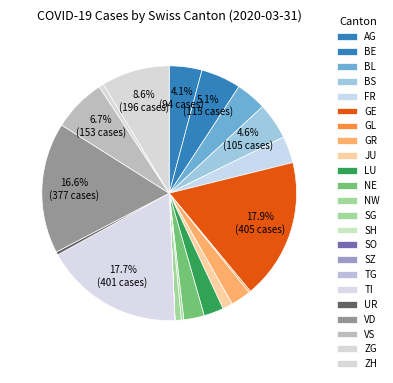

Rank the categories by value from highest to lowest.

GE, TI, VD, ZH, VS, BE, BS, AG, BL, FR, NE, GR, LU, JU, SG, ZG, UR, NW, GL, SH, SO, SZ, TG